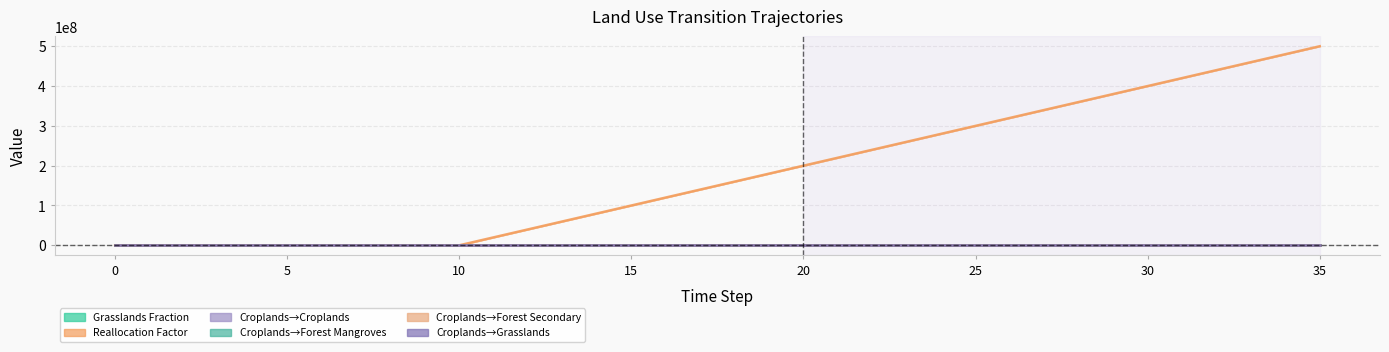

At how many categories does at least one series exceed 498173869?

1